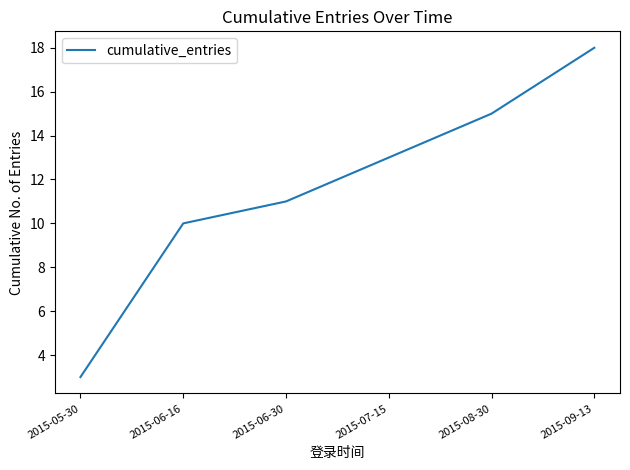

What position from the right is 2015-09-13?

1